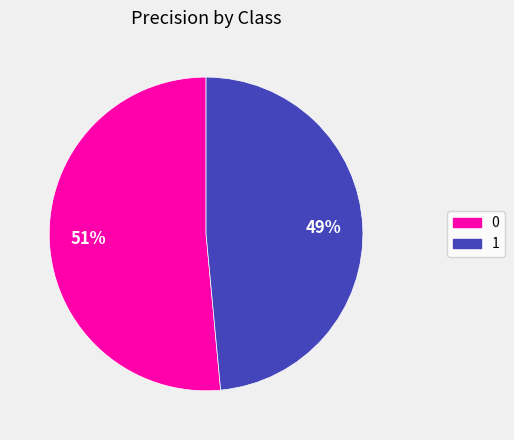

To the nearest percent, what is the combined percentage of 0 and 1?

100%